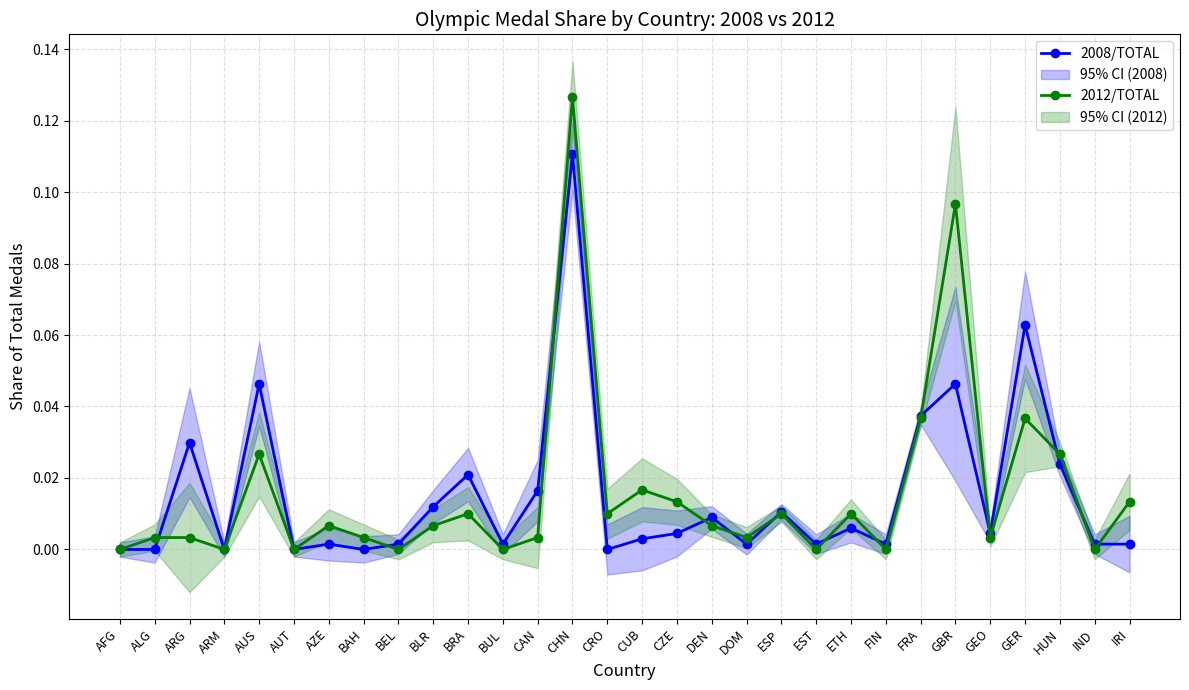

Which series has the largest total across all categories?

2012/TOTAL